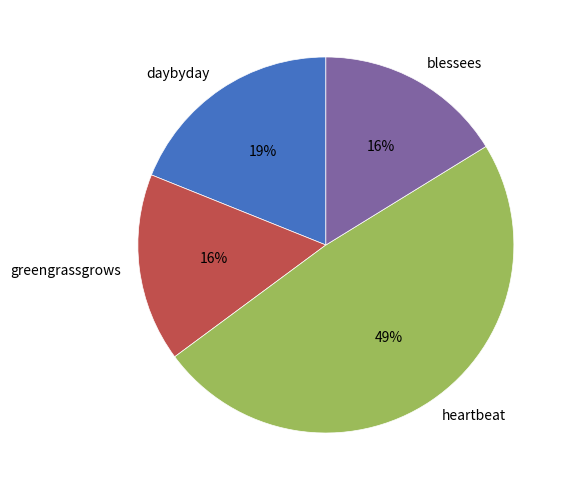

Count the number of slices in the pie.

4